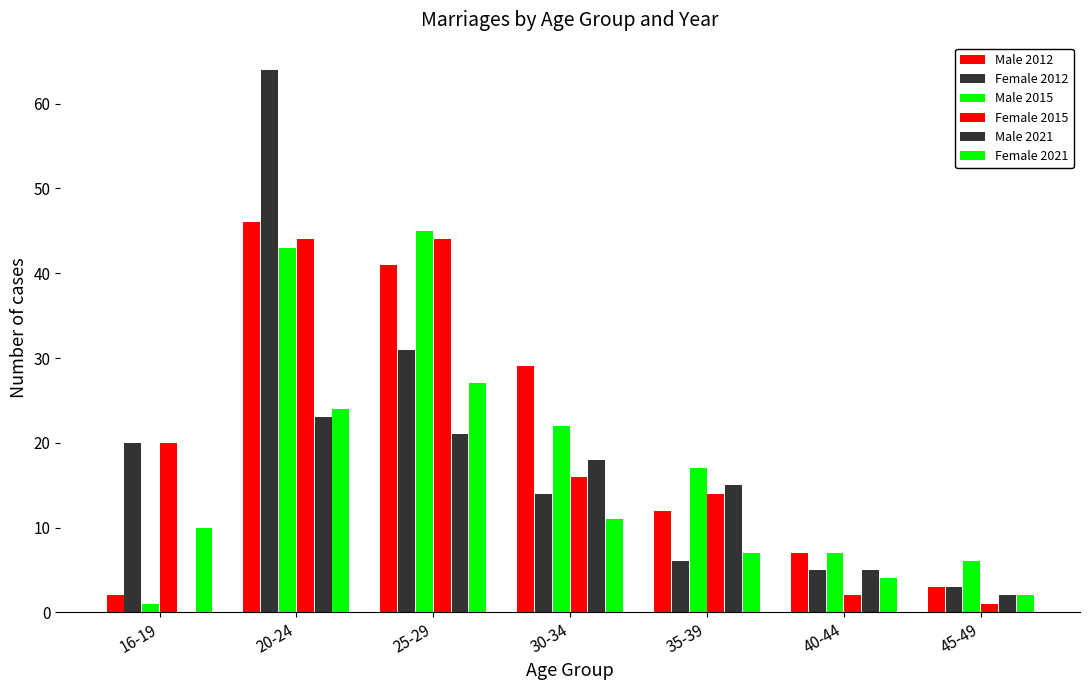

Does the chart contain stacked bars?

No